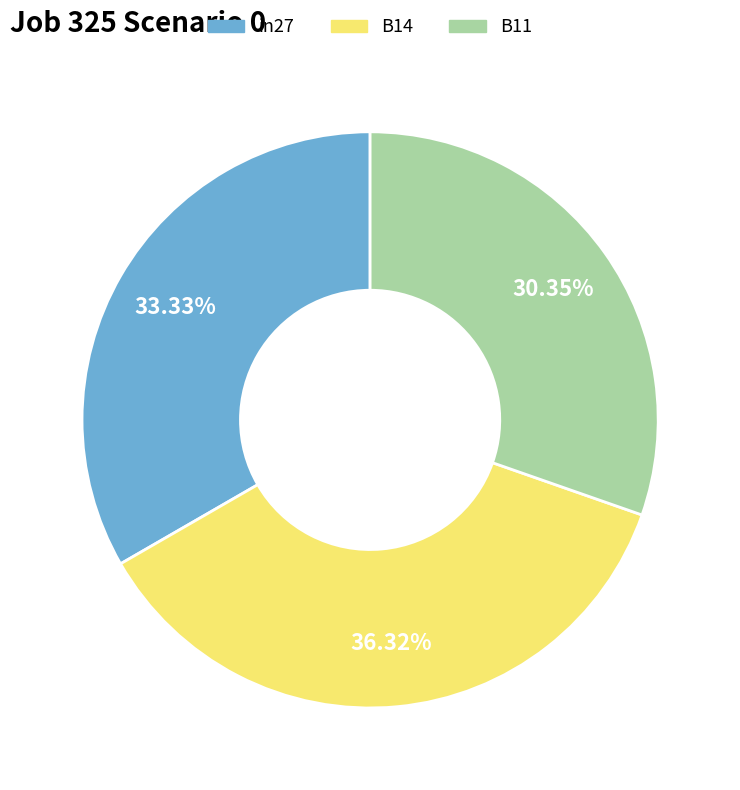

True or false: B11 accounts for 30% of the total.

True